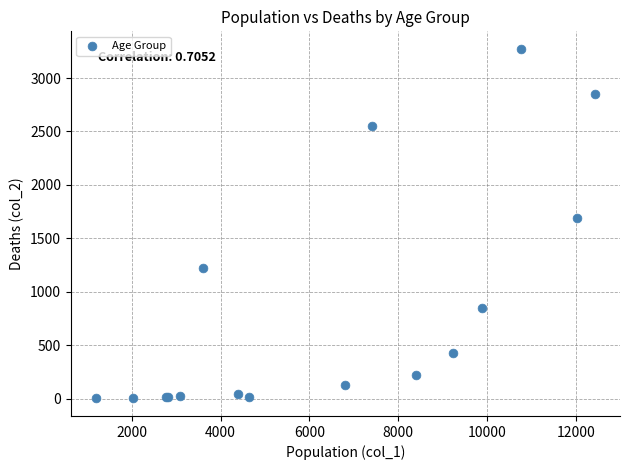

What Y value in the scatter plot is closest to 1638?

1690